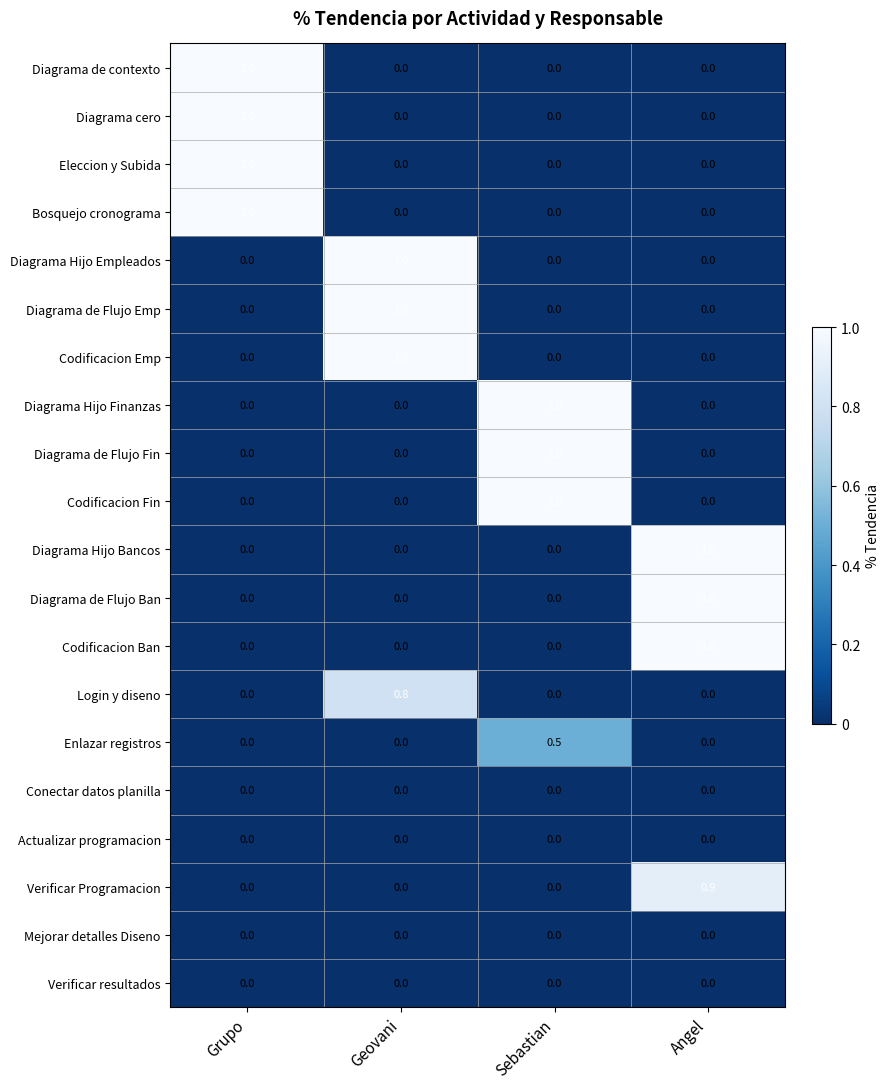

What is the difference between the Eleccion y Subida values at Grupo and Geovani?

1.0